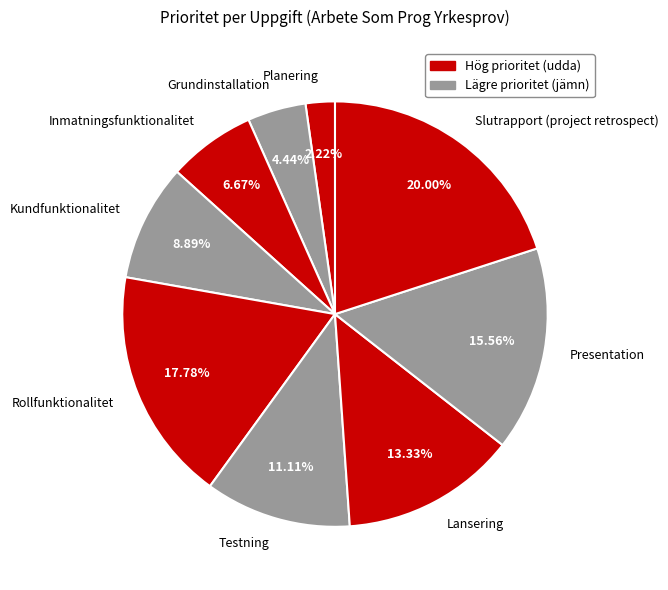

Combined, what portion of the pie is Testning and Slutrapport (project retrospect)?

31.1%